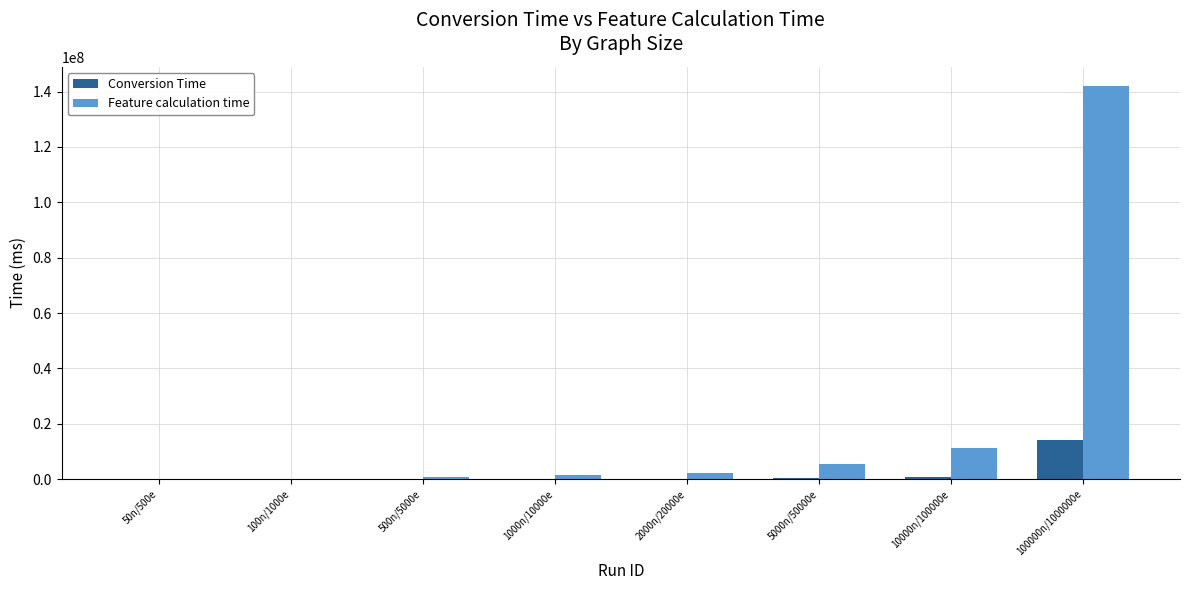

What is the sum of all Conversion Time values?

15087471